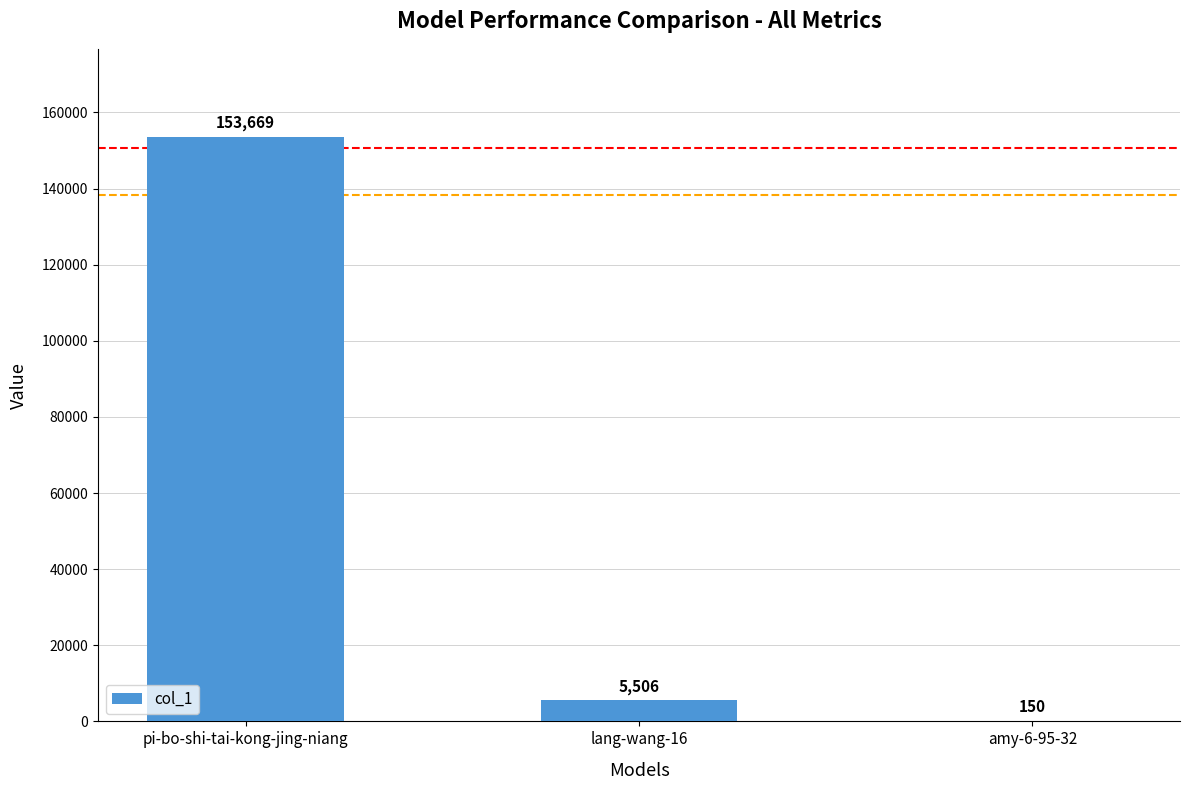

Which category has the highest value across all series?

pi-bo-shi-tai-kong-jing-niang